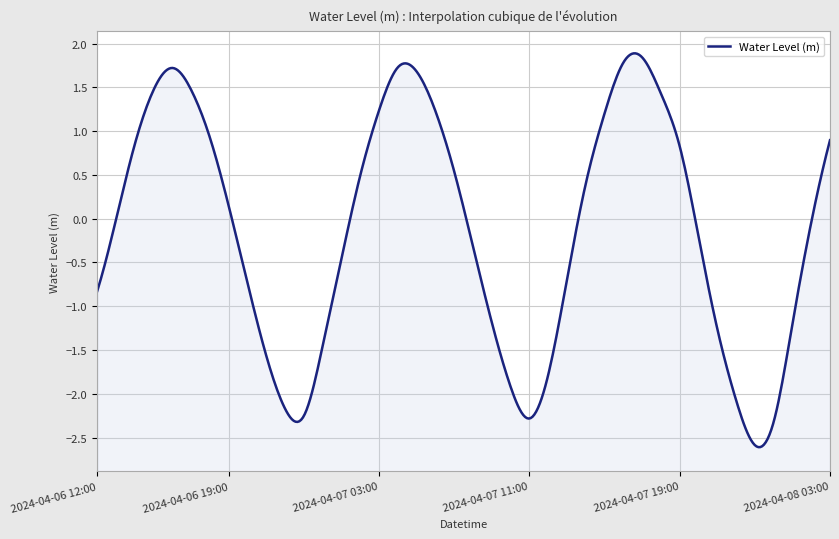

Is it true that the value at 2024-04-08 00:00 is -2.3?

True